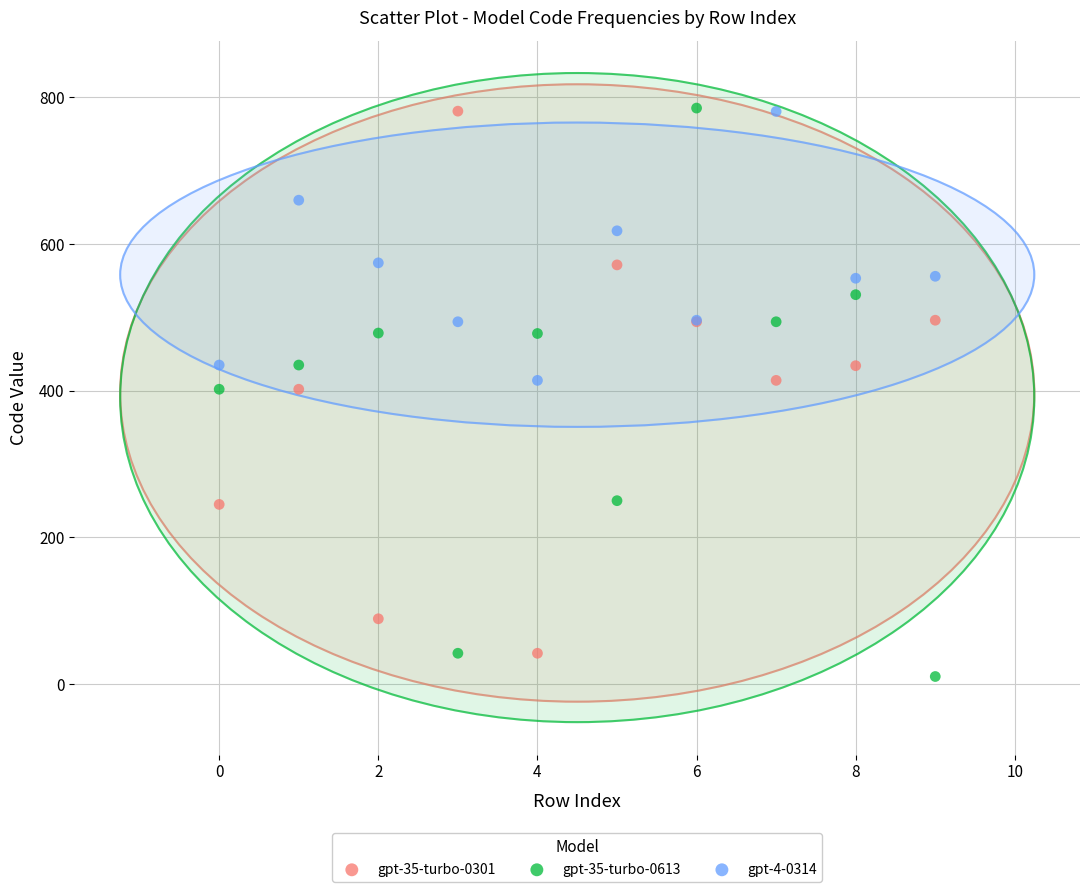

Which series reaches the minimum Y coordinate?

gpt-35-turbo-0613